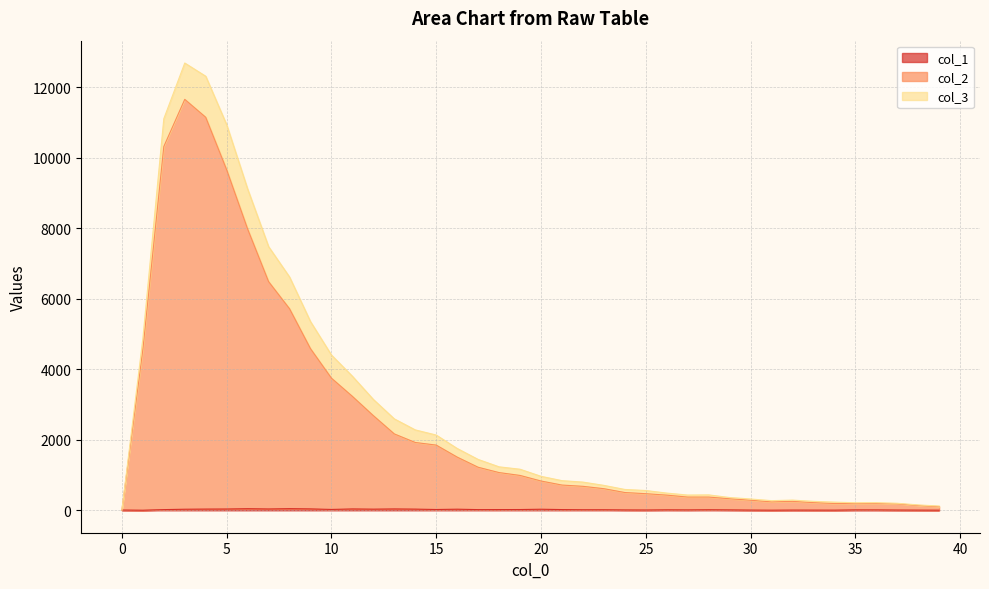

What is the difference between the col_2 values at 9 and 20?

3755